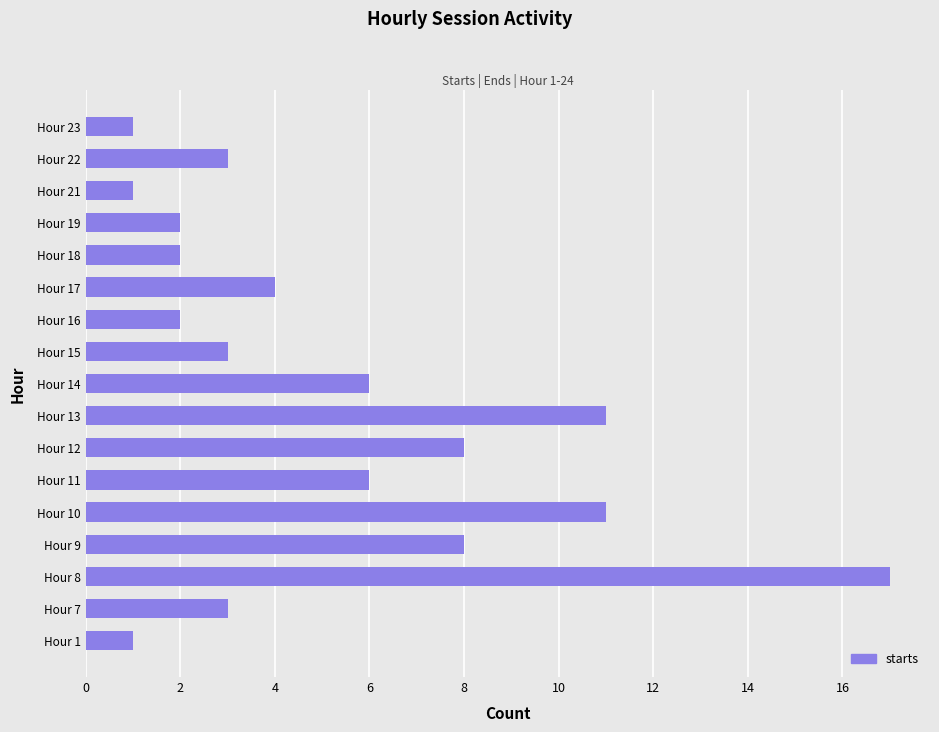

What is the difference between the values at Hour 23 and Hour 14?

5